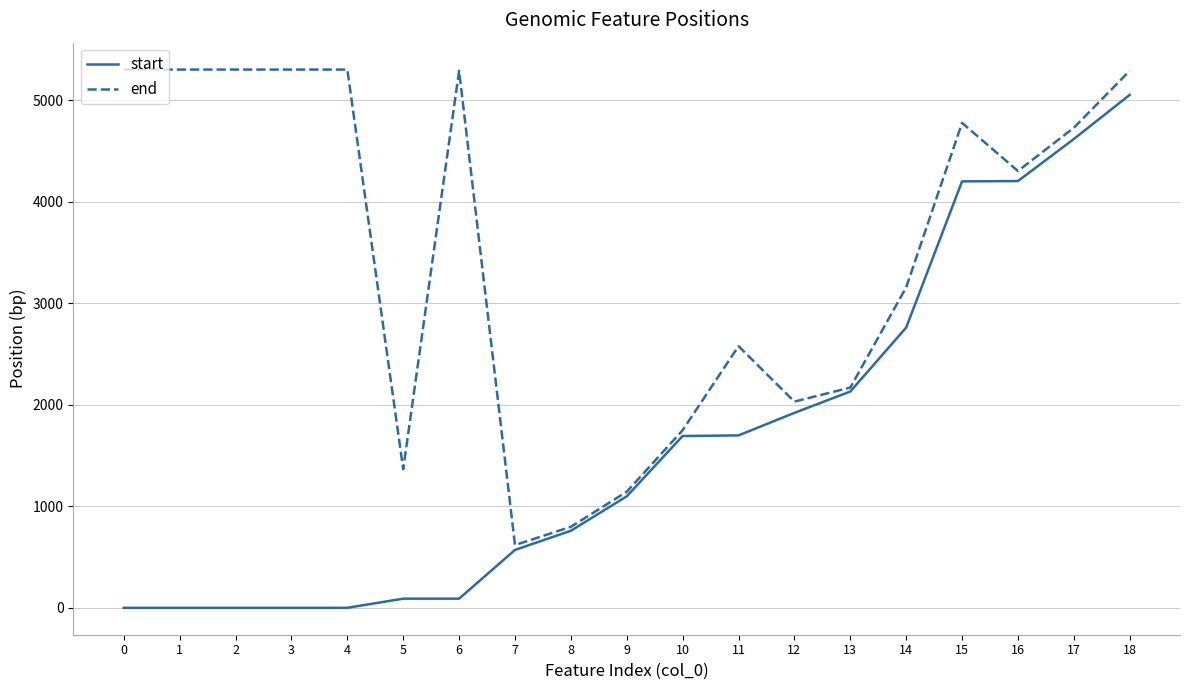

List the series in order of their overall mean, lowest first.

start, end